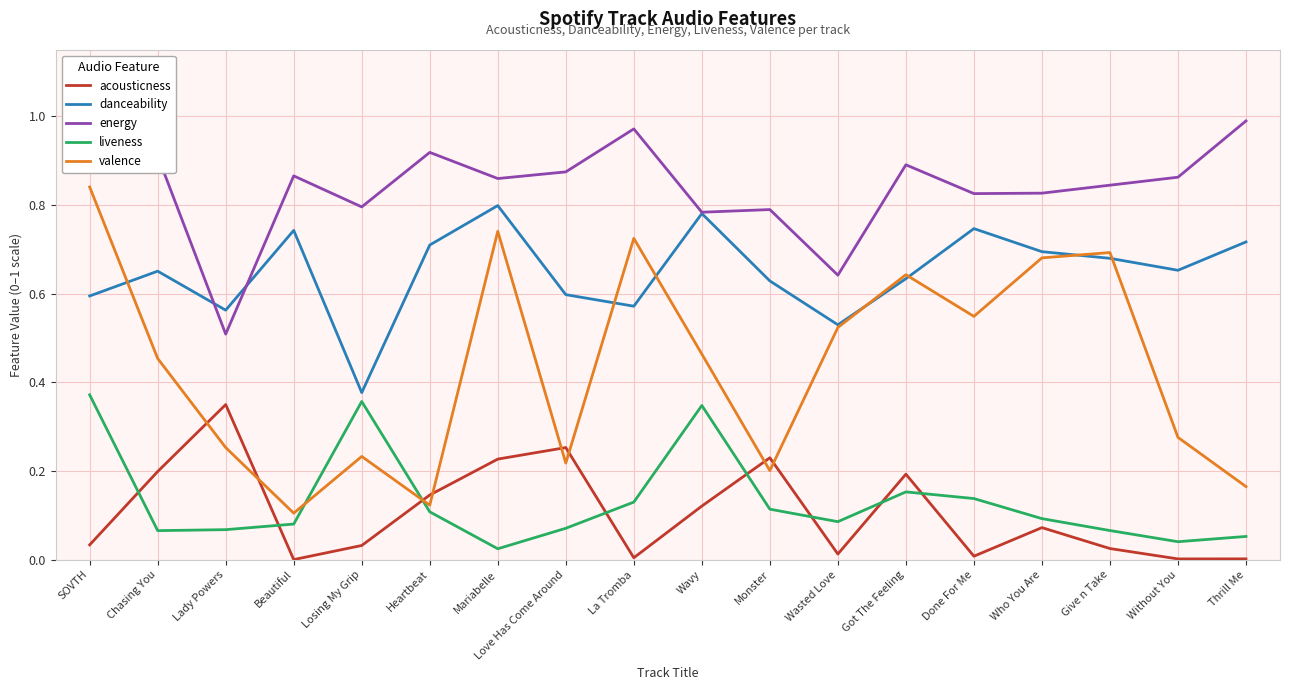

How many intersections are there between valence and liveness?

2